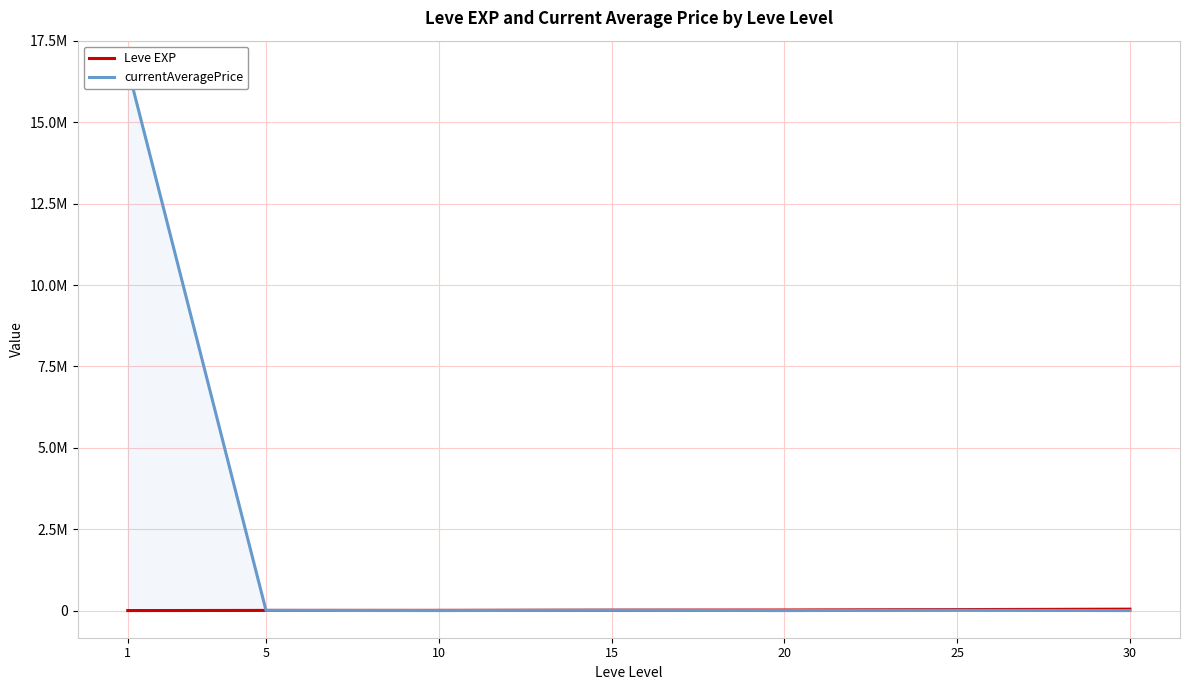

Between 15 and 20, which is larger?

20